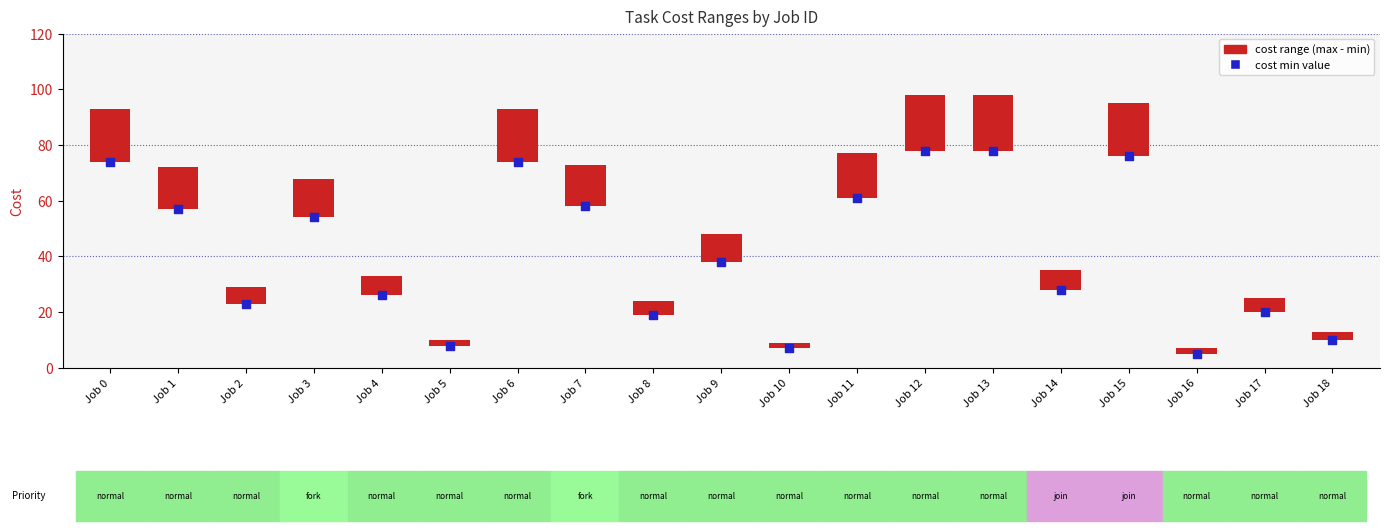

Is the value of Cost min value at Job 1 greater than the value of Cost range (min to max) at Job 16?

Yes